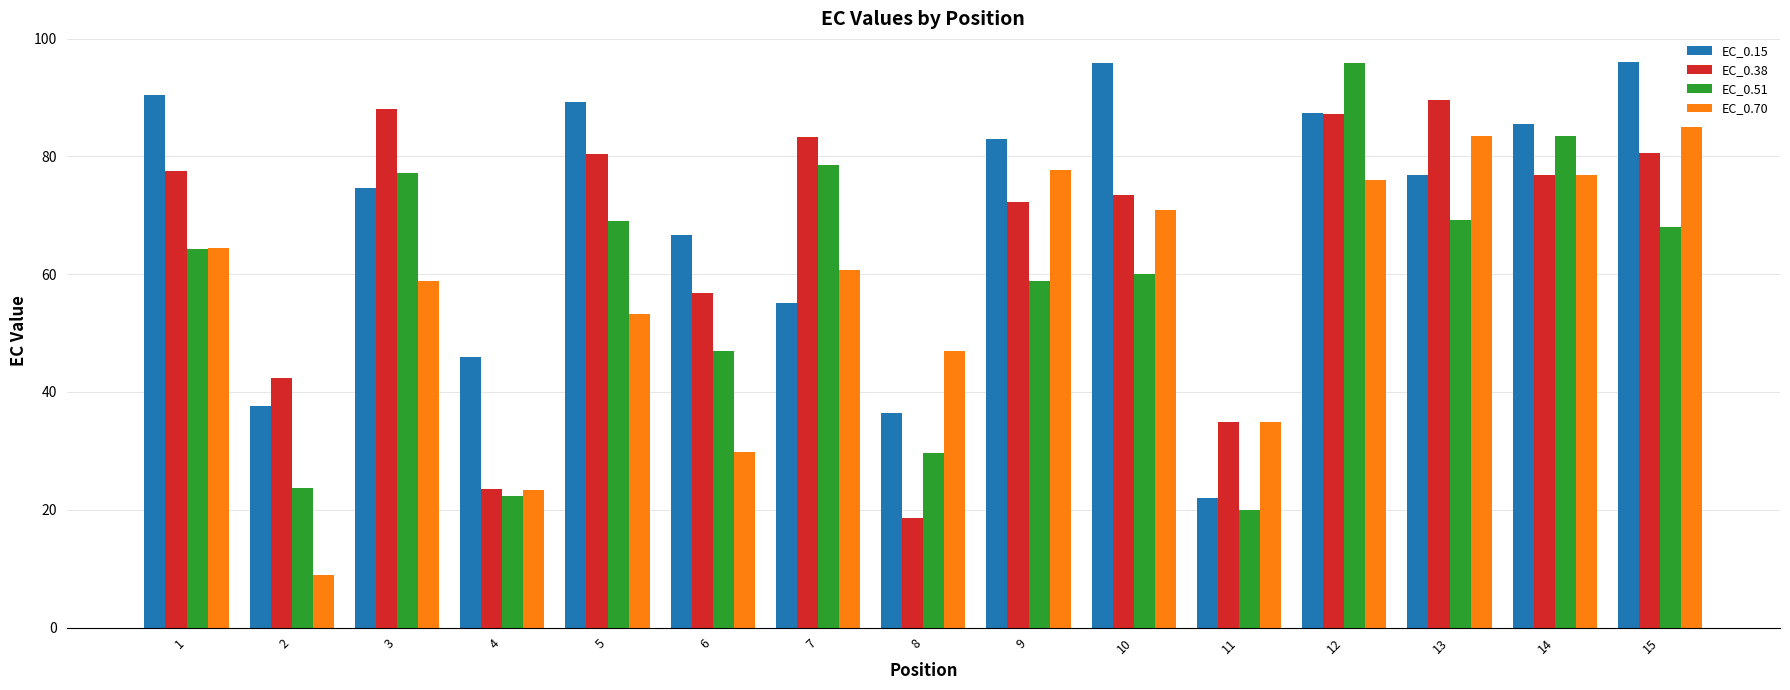

True or false: EC_0.70 has a value of 133.5 at 9.

False